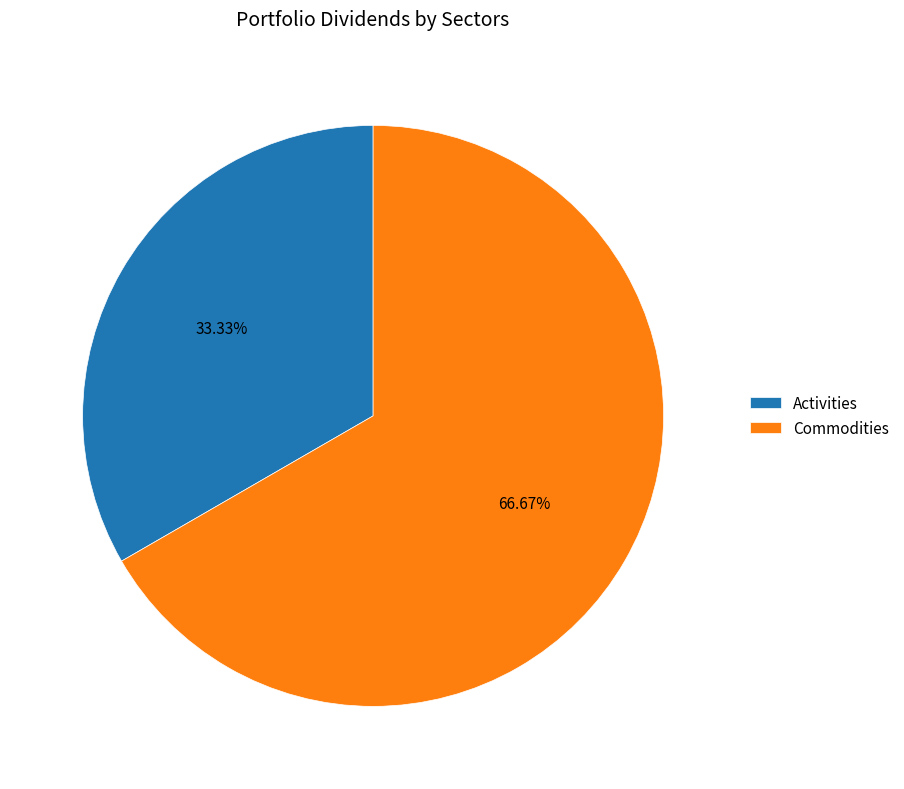

Which has a higher value, Activities or Commodities?

Commodities